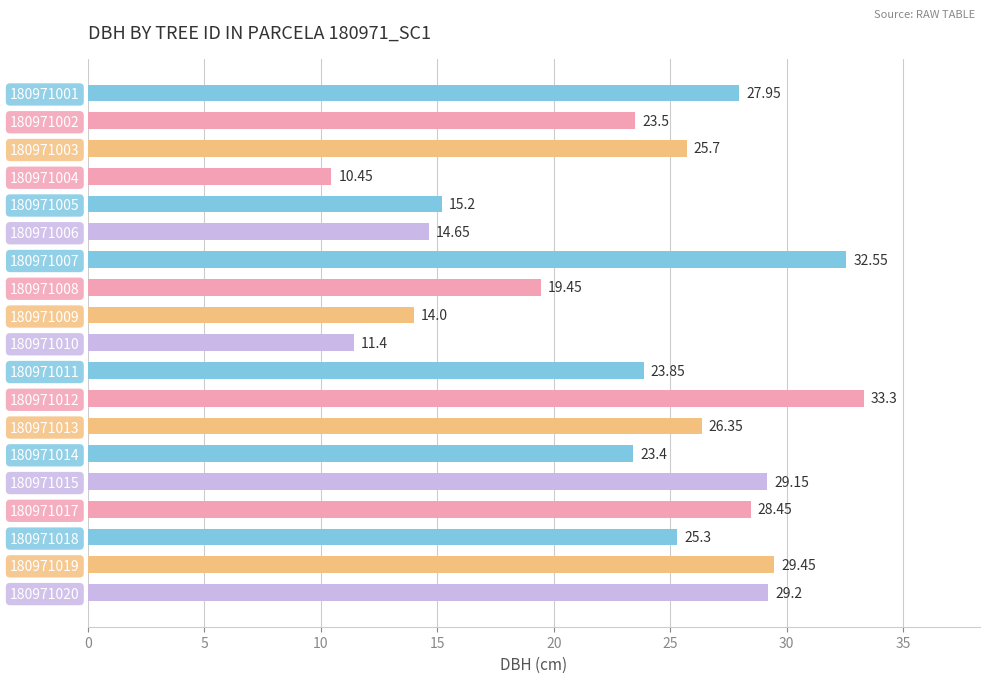

List the labels in order of value, smallest first.

180971004, 180971010, 180971009, 180971006, 180971005, 180971008, 180971014, 180971002, 180971011, 180971018, 180971003, 180971013, 180971001, 180971017, 180971015, 180971020, 180971019, 180971007, 180971012